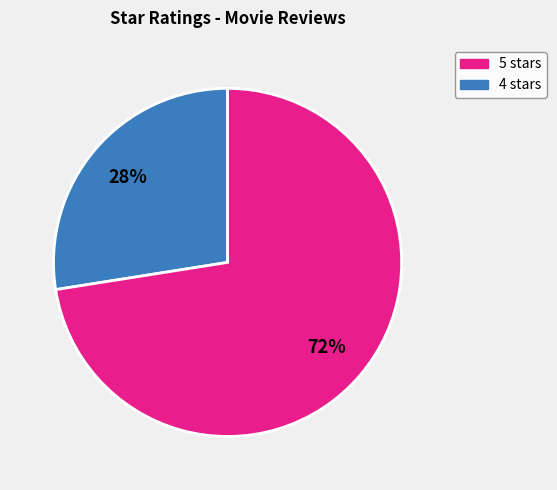

Is there any slice that represents more than half of the pie?

Yes